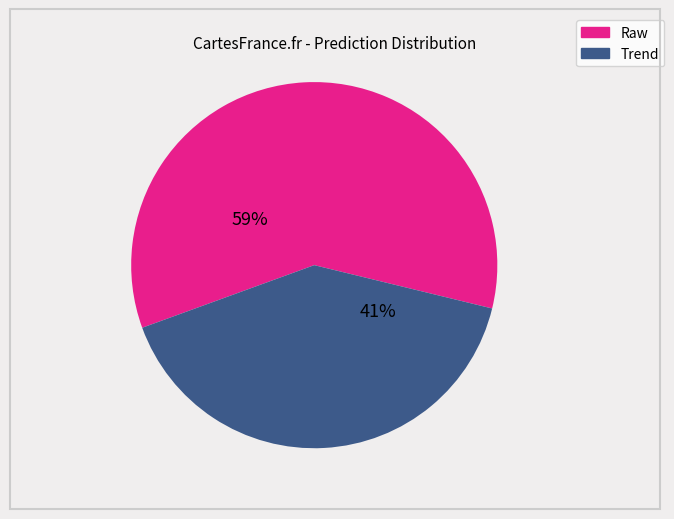

Which slice is the smallest?

Trend